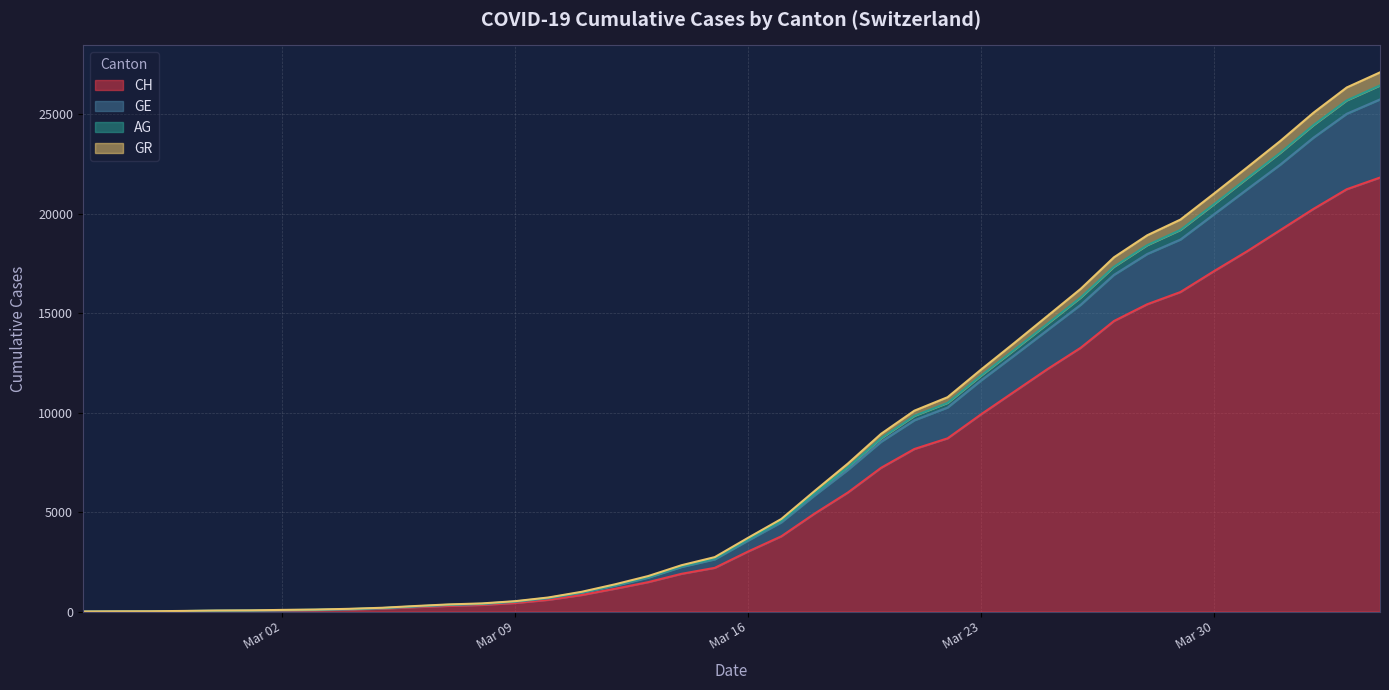

At which category is the sum across all series the highest?

2020-04-04